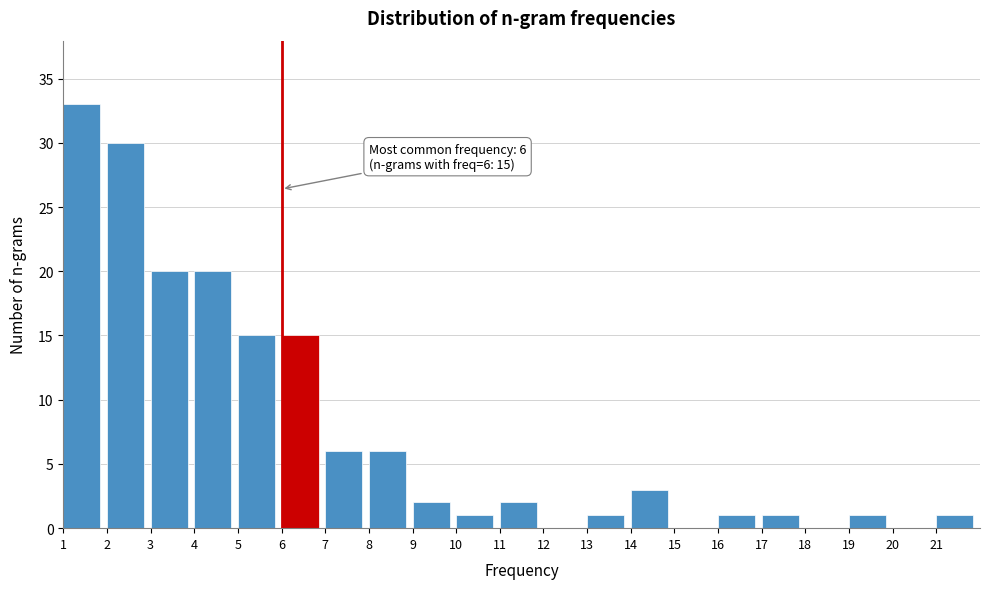

Reading right to left, transcribe all the data shown in this chart.

21=1	20=0	19=1	18=0	17=1	16=1	15=0	14=3	13=1	12=0	11=2	10=1	9=2	8=6	7=6	6=15	5=15	4=20	3=20	2=30	1=33